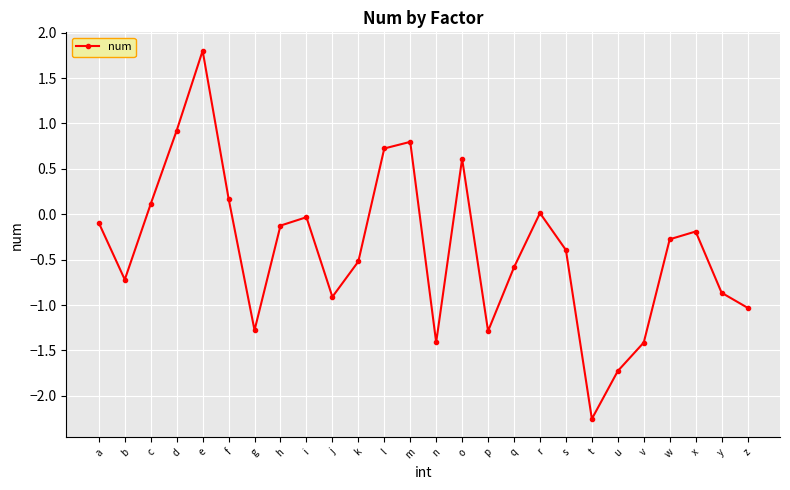

What is the change in value from g to n?

-0.1